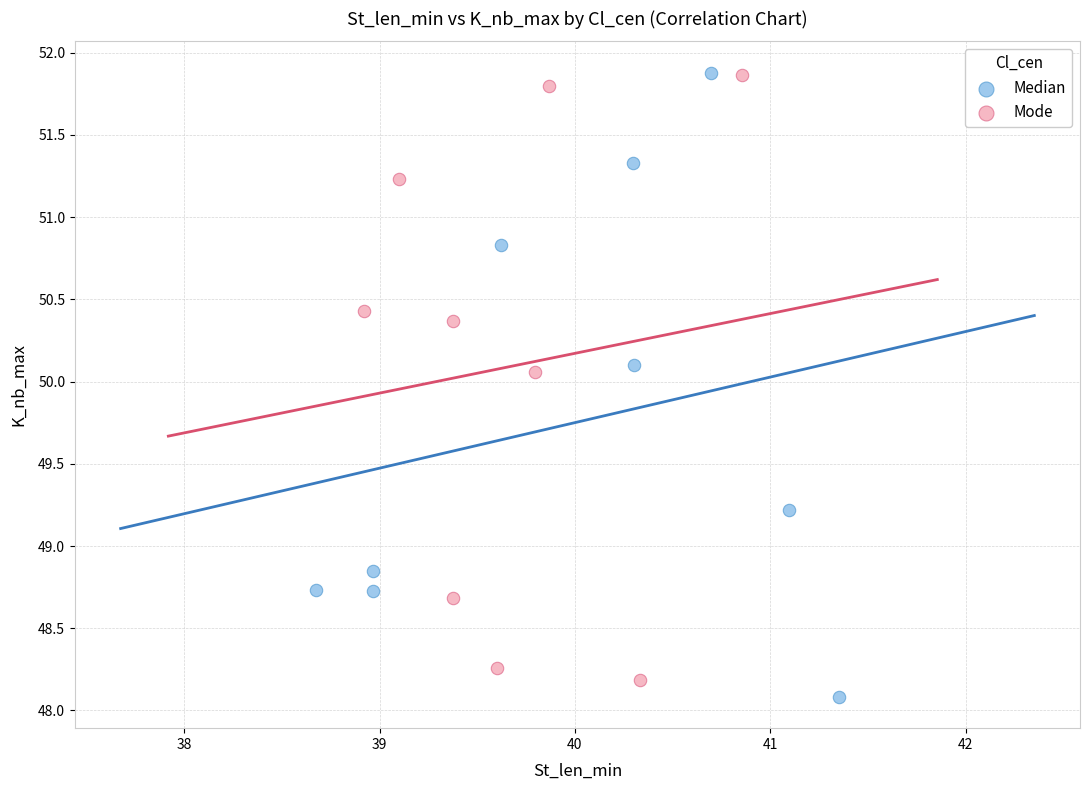

What are all the series names shown in the legend?

Median, Mode